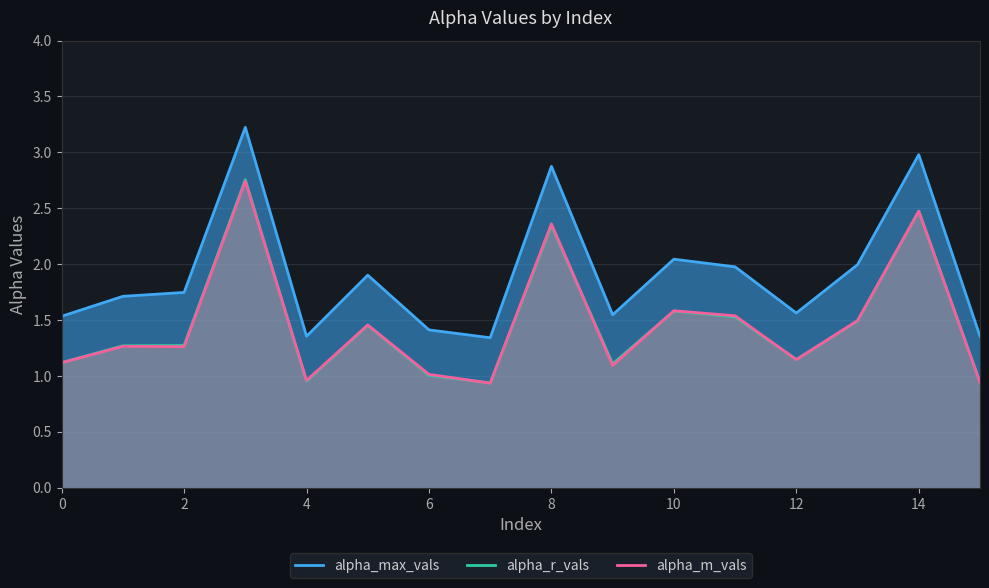

What is the smallest value displayed?

0.9